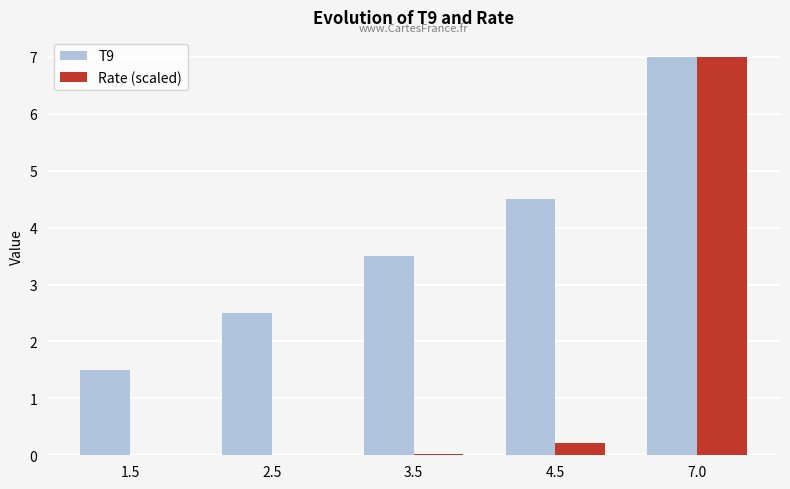

At which label is Rate (scaled) closest to 3?

4.5